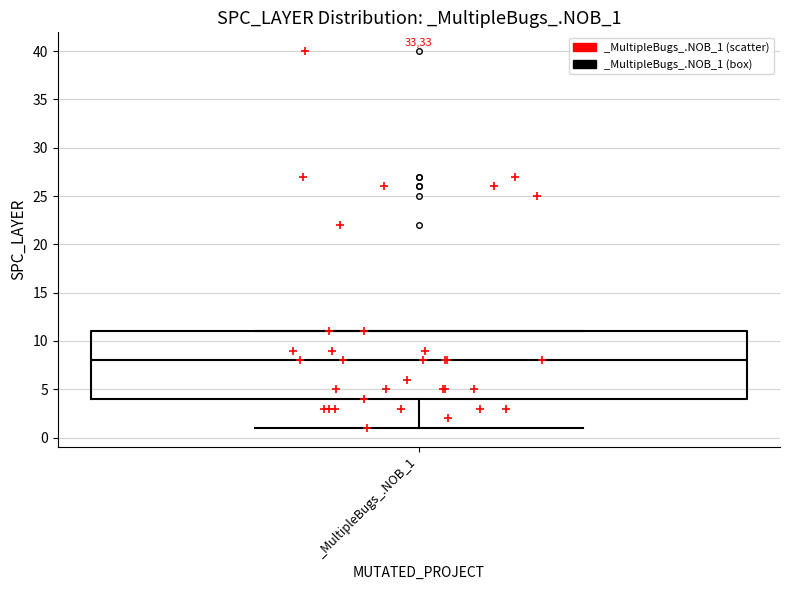

Transcribe this box plot: give where the median line is, the range the box spans, and where the two whiskers end, as read against the y-axis. The values are not printed on the chart, so give them approximately, as read against the axis.

median 8, box 4 to 11, whiskers 1 to 11